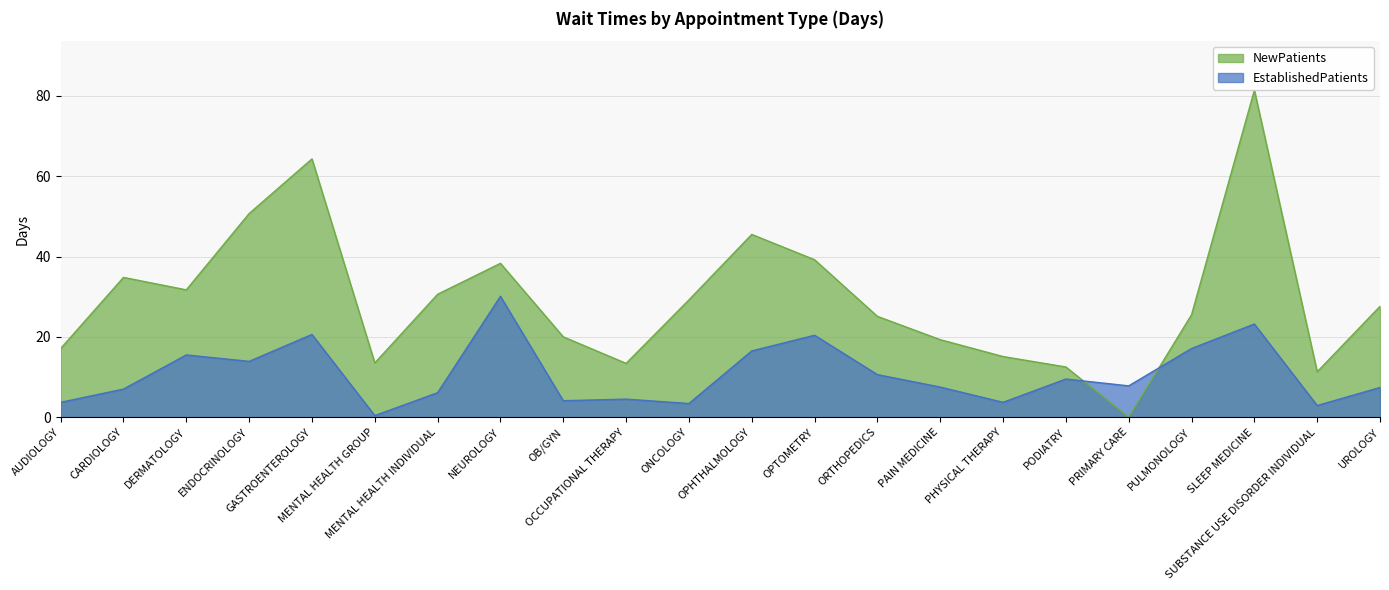

Rank the series at PULMONOLOGY from highest to lowest value.

NewPatients, EstablishedPatients